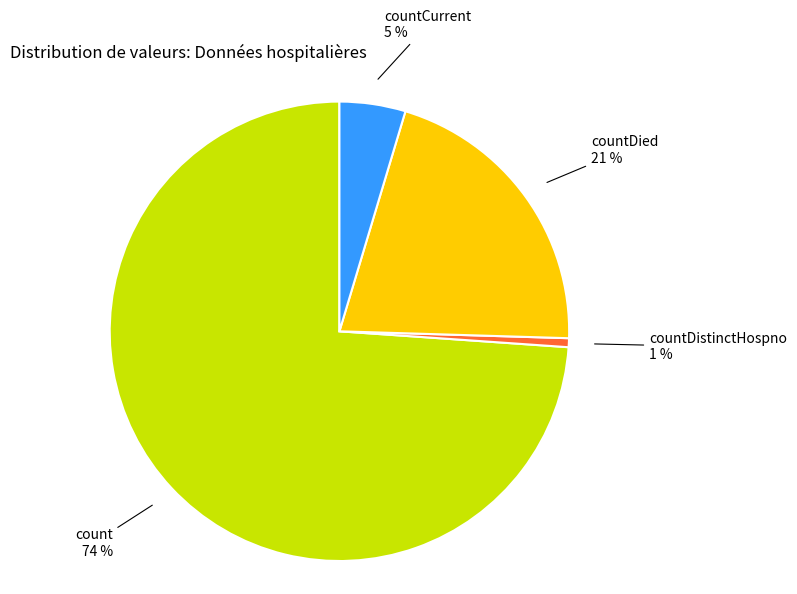

Is there any slice that represents more than half of the pie?

Yes